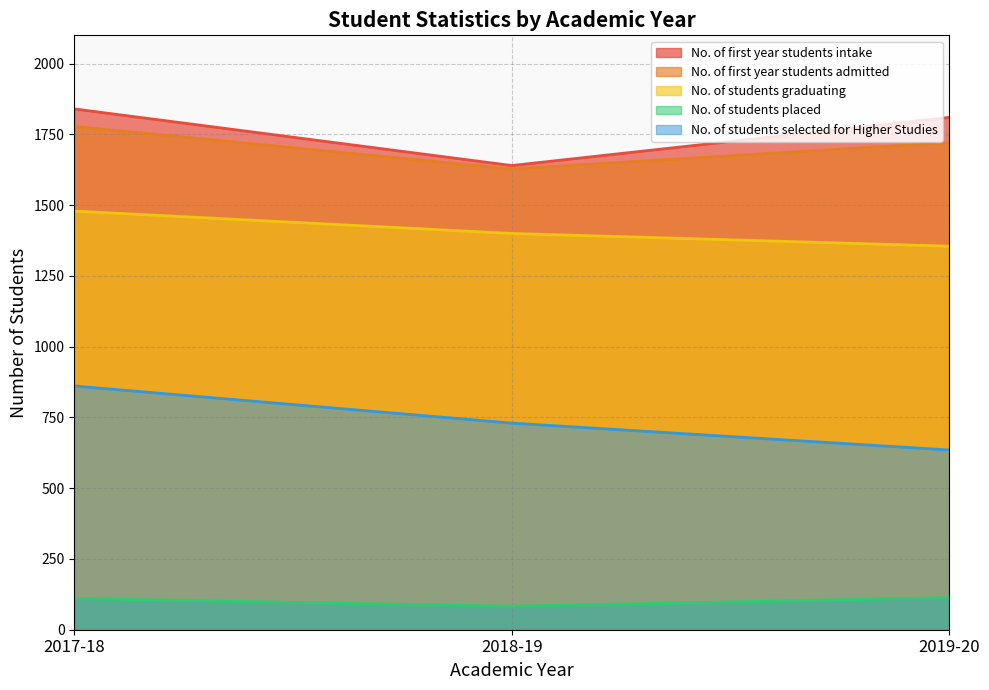

What is the maximum value for No. of first year students intake?

1840